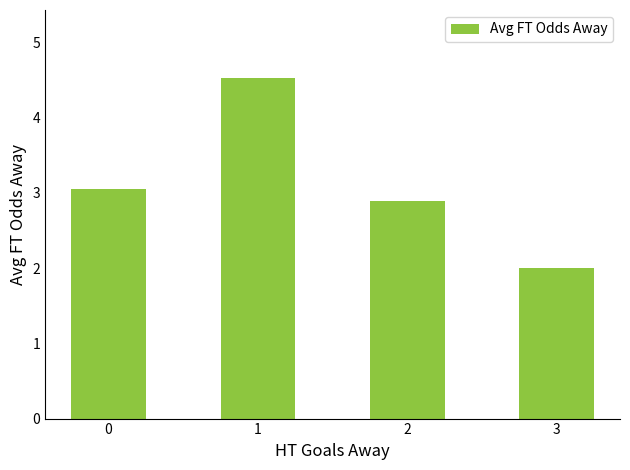

Does the chart contain stacked bars?

No